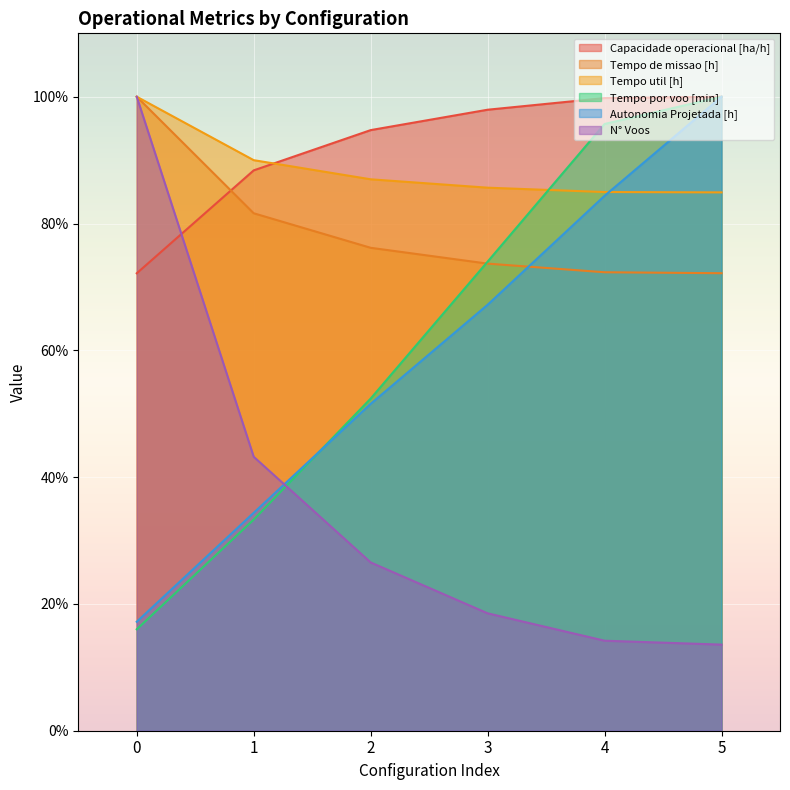

At which label is Tempo de missao [h] closest to 86?

1